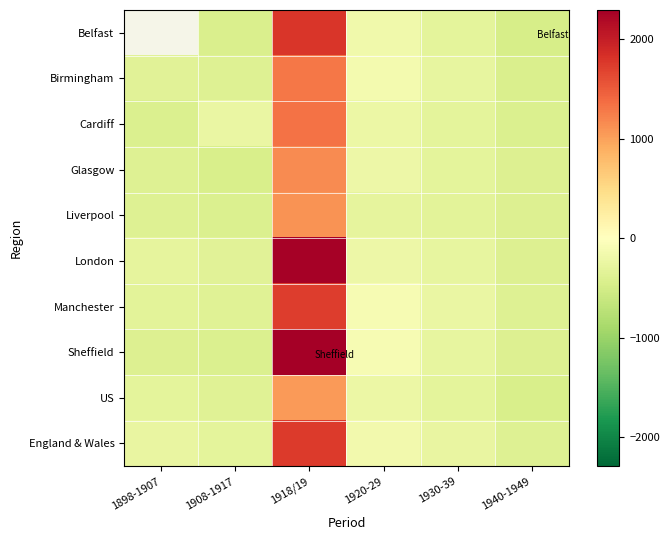

Which series has the largest total across all categories?

London